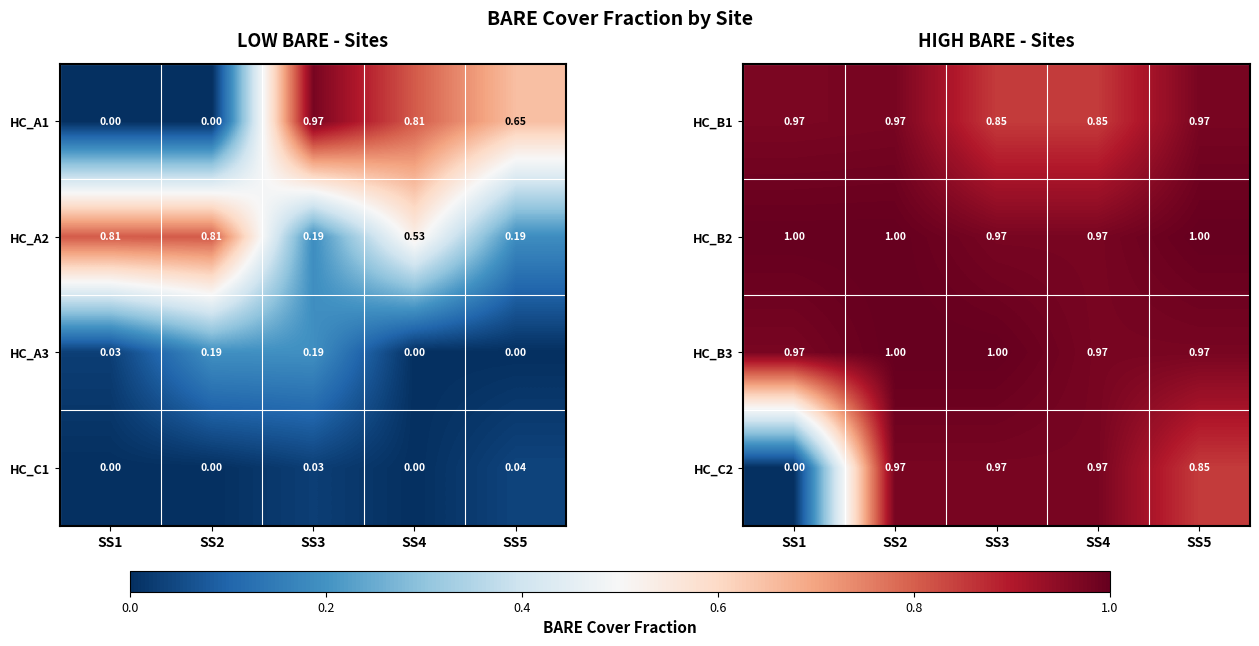

Is the value of HC_B1 at SS5 greater than the value of HC_B3 at SS2?

No